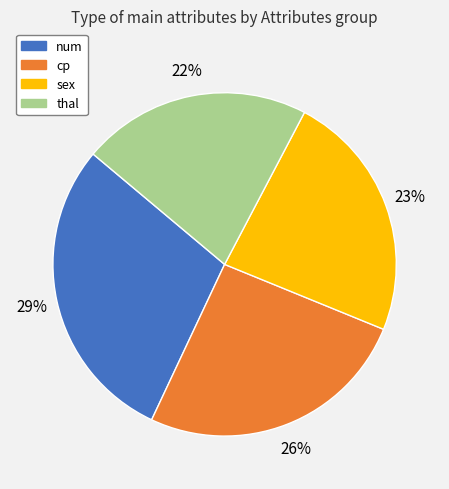

What is the ratio of the value at thal to the value at cp?

0.8